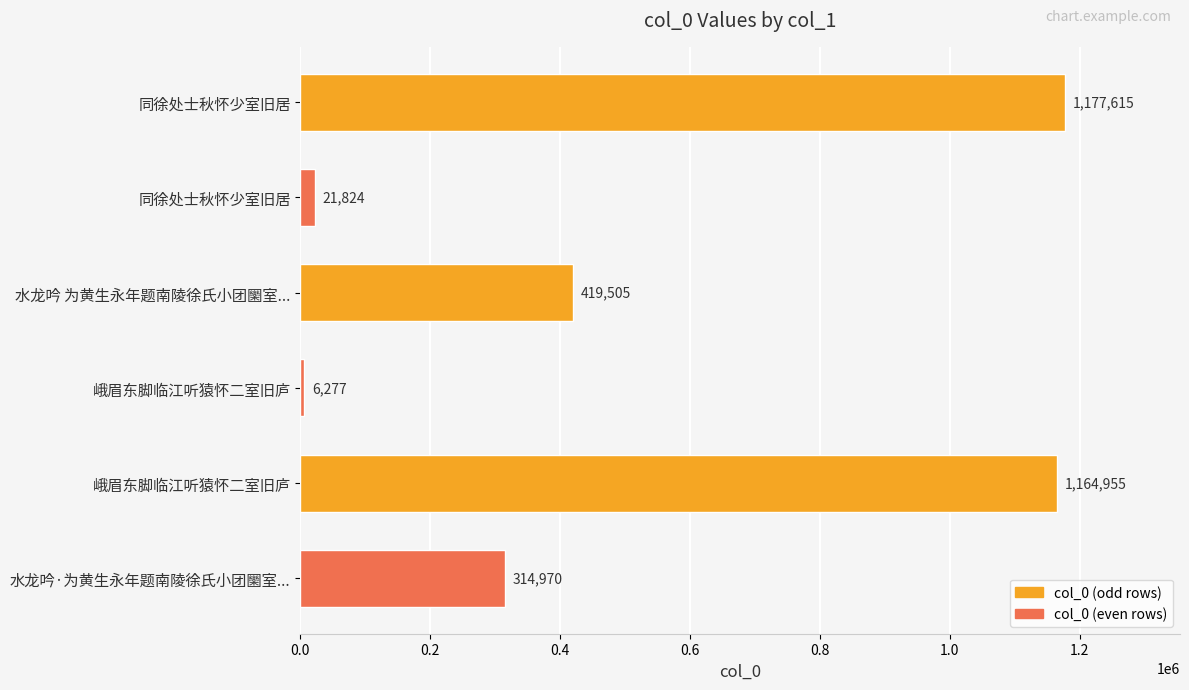

How many series are shown in this chart?

1